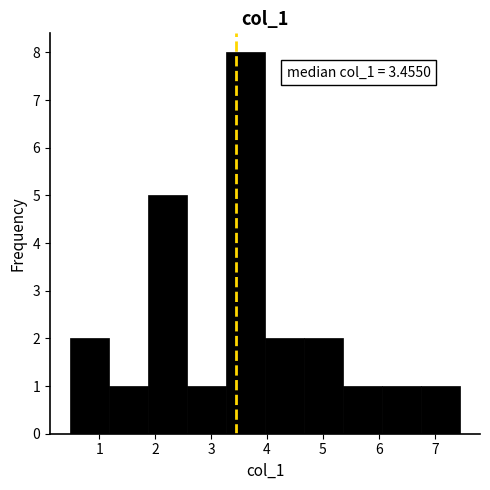

Over which range of the x-axis is the bar tallest?

3.3 to 4.0